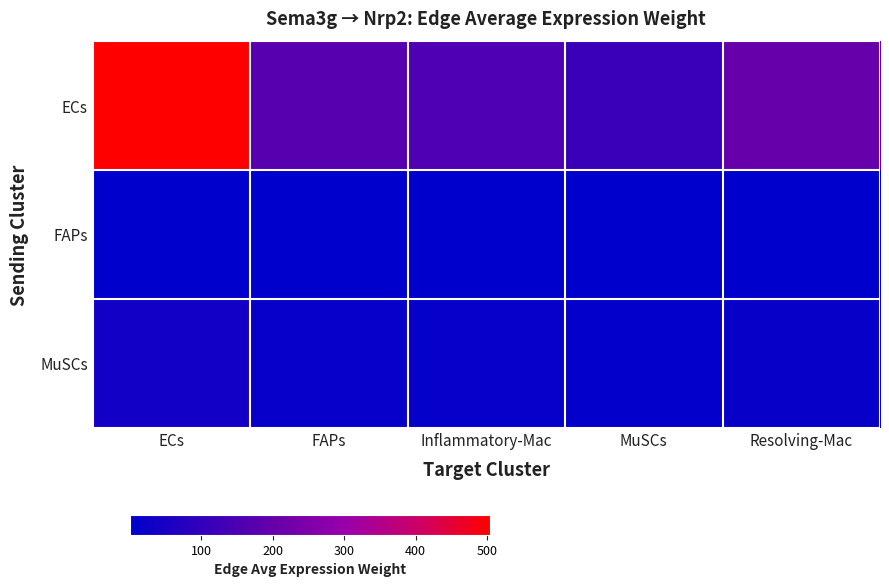

Rank the series by their maximum value, from highest to lowest.

ECs, MuSCs, FAPs